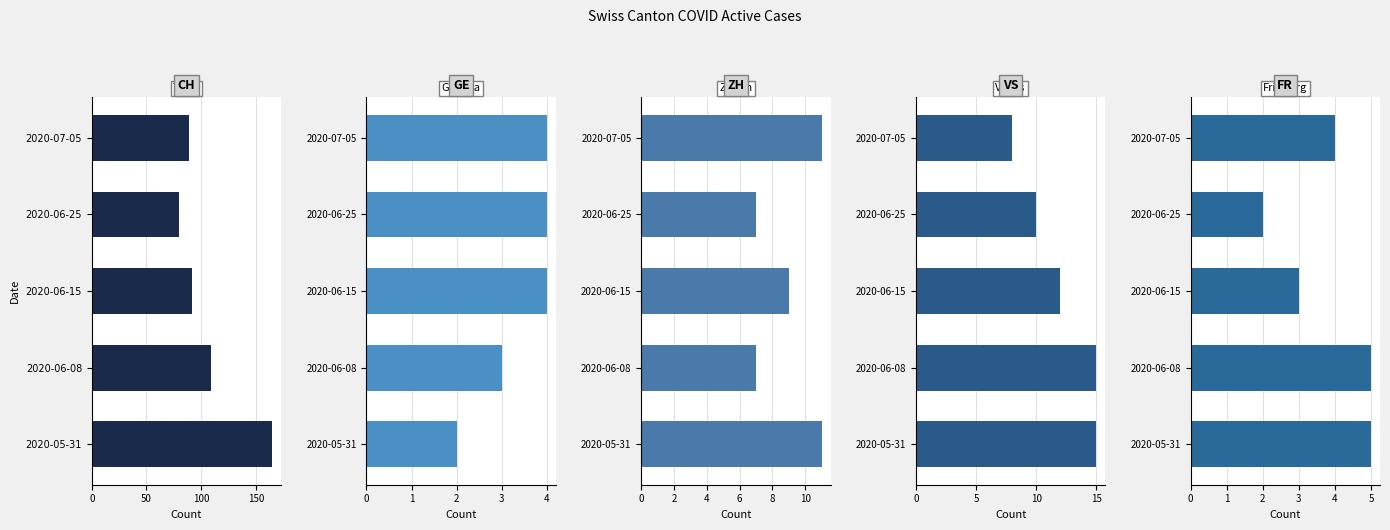

What is the spread (max minus min) of values at 2020-05-31?

163